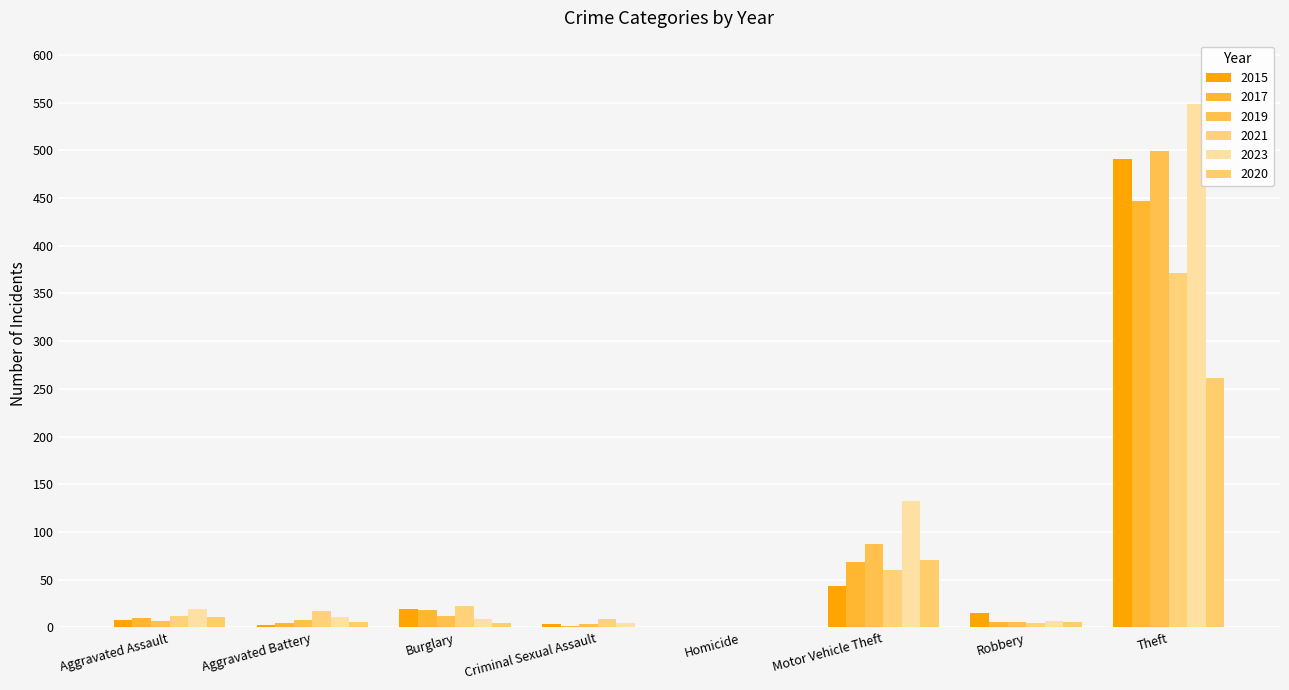

At which category is the sum across all series the highest?

Theft